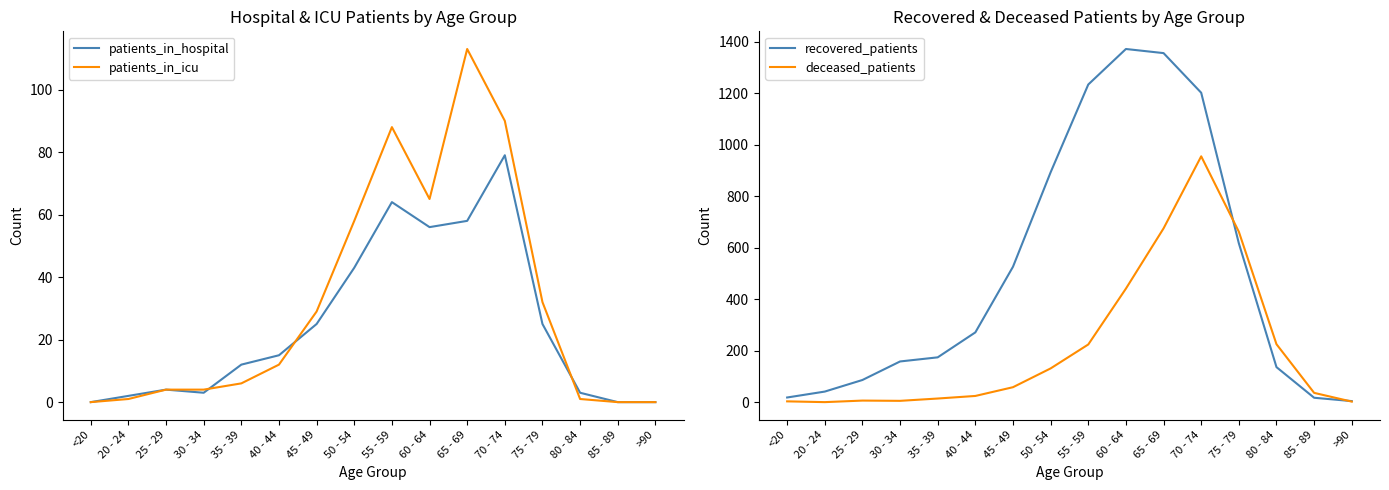

What is the label of the 15th point from the right?

20 - 24